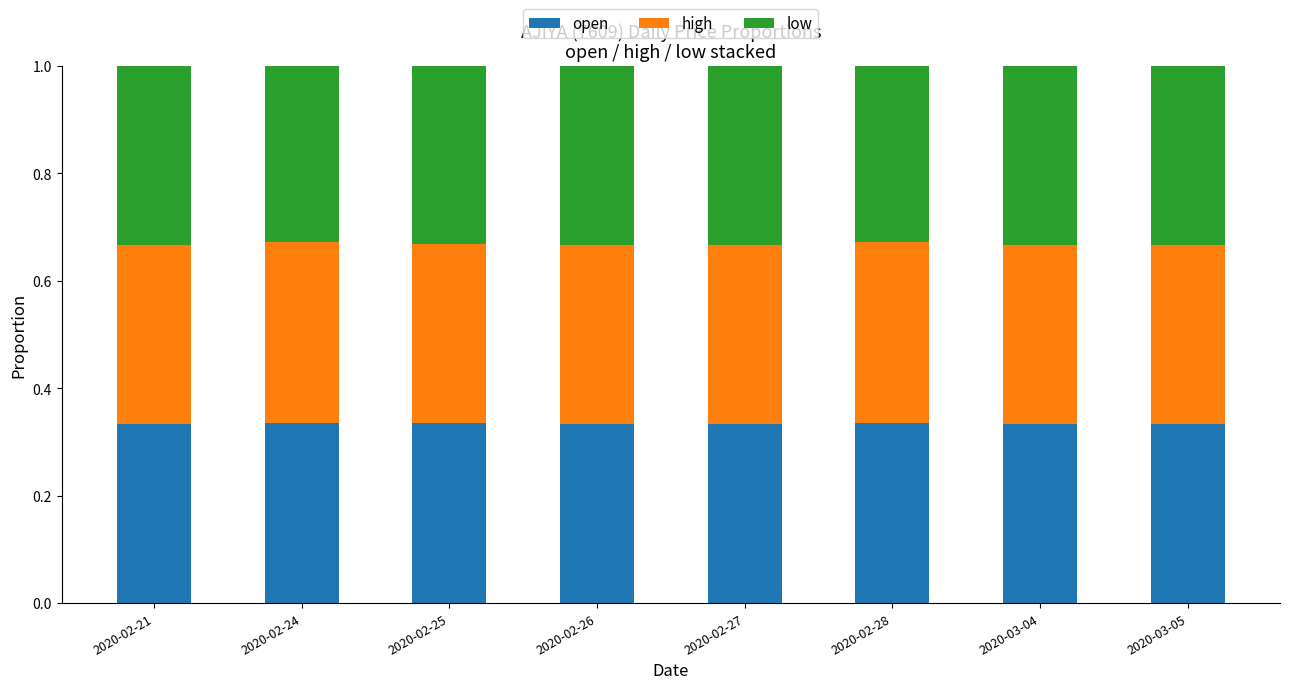

Are the bars grouped side by side (vs. stacked)?

No